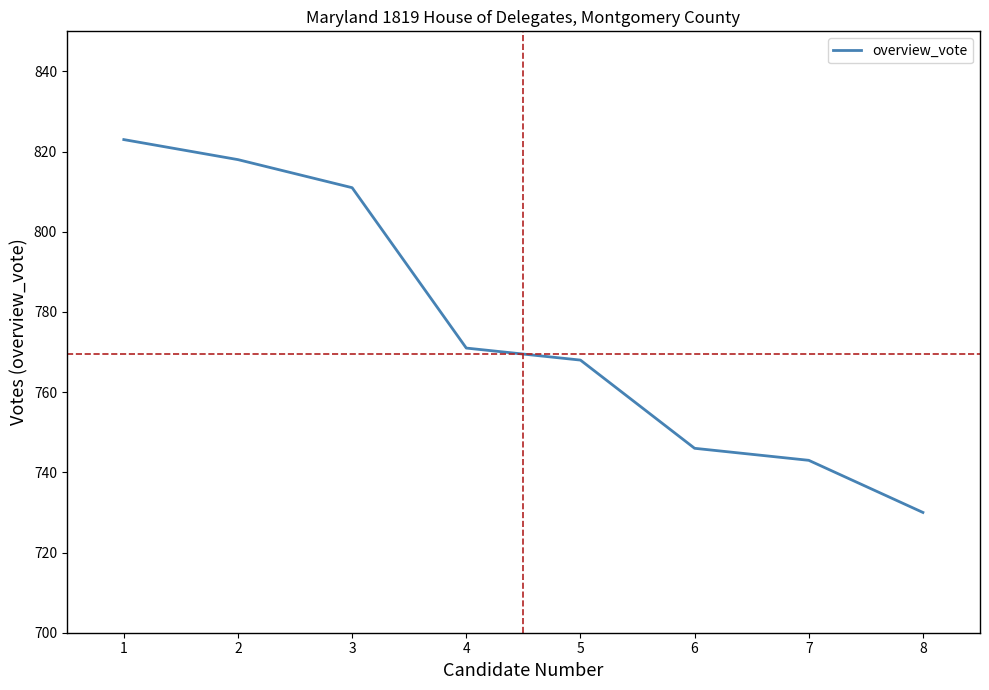

What is the difference between the maximum and second lowest values?

80